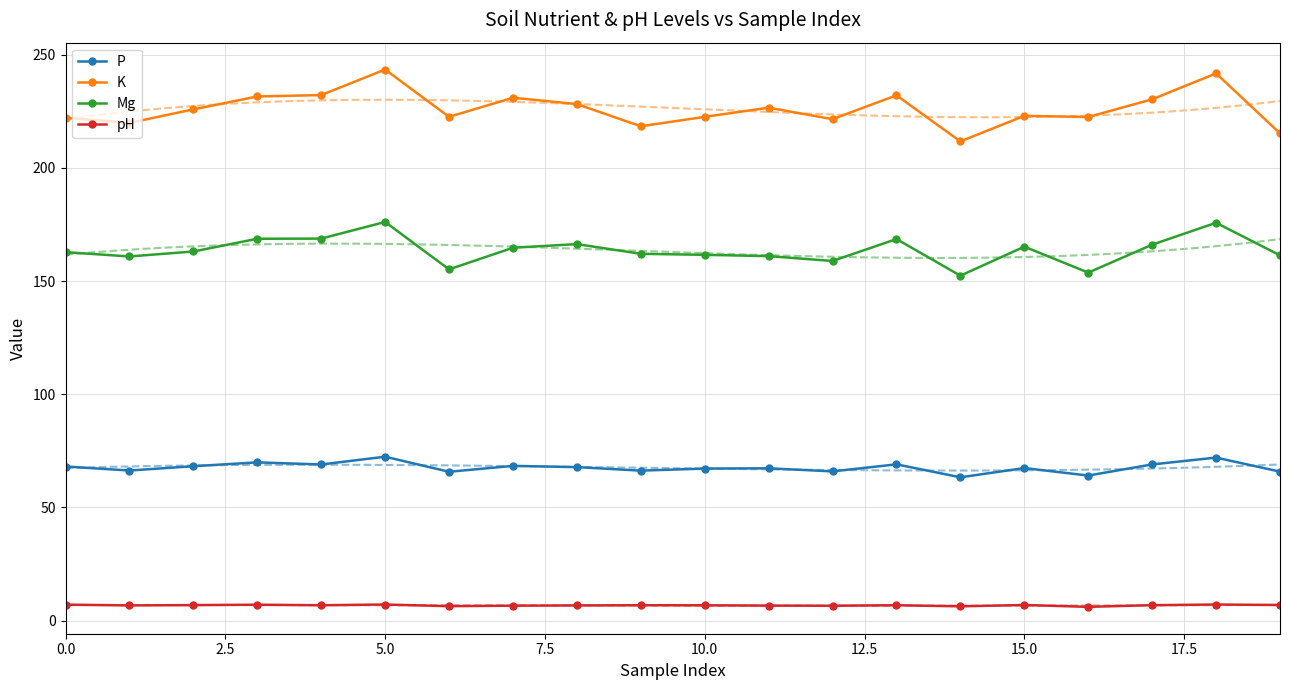

True or false: Mg and pH cross at least once.

False